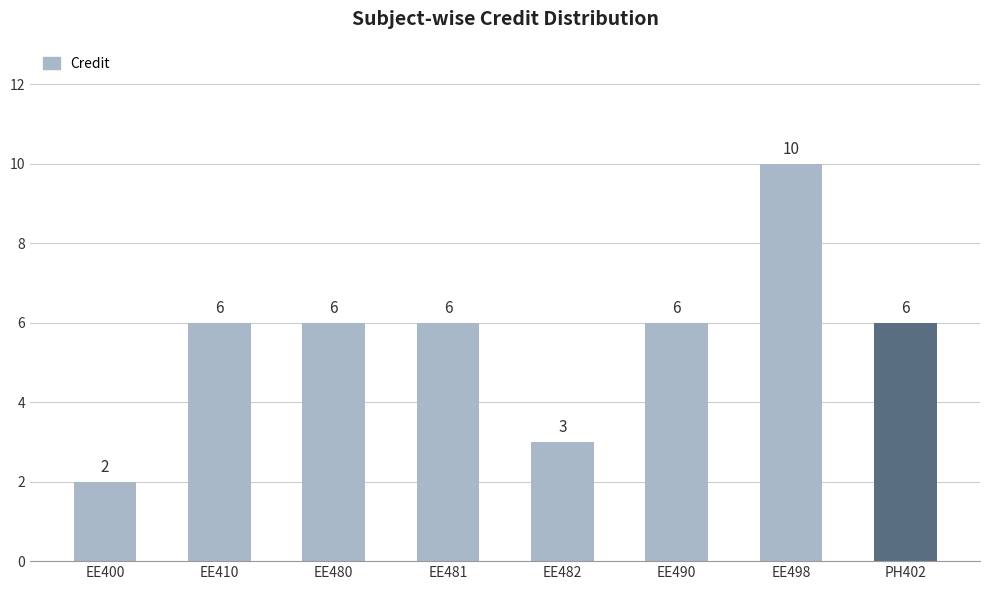

Which label corresponds to the smallest value in the chart?

EE400